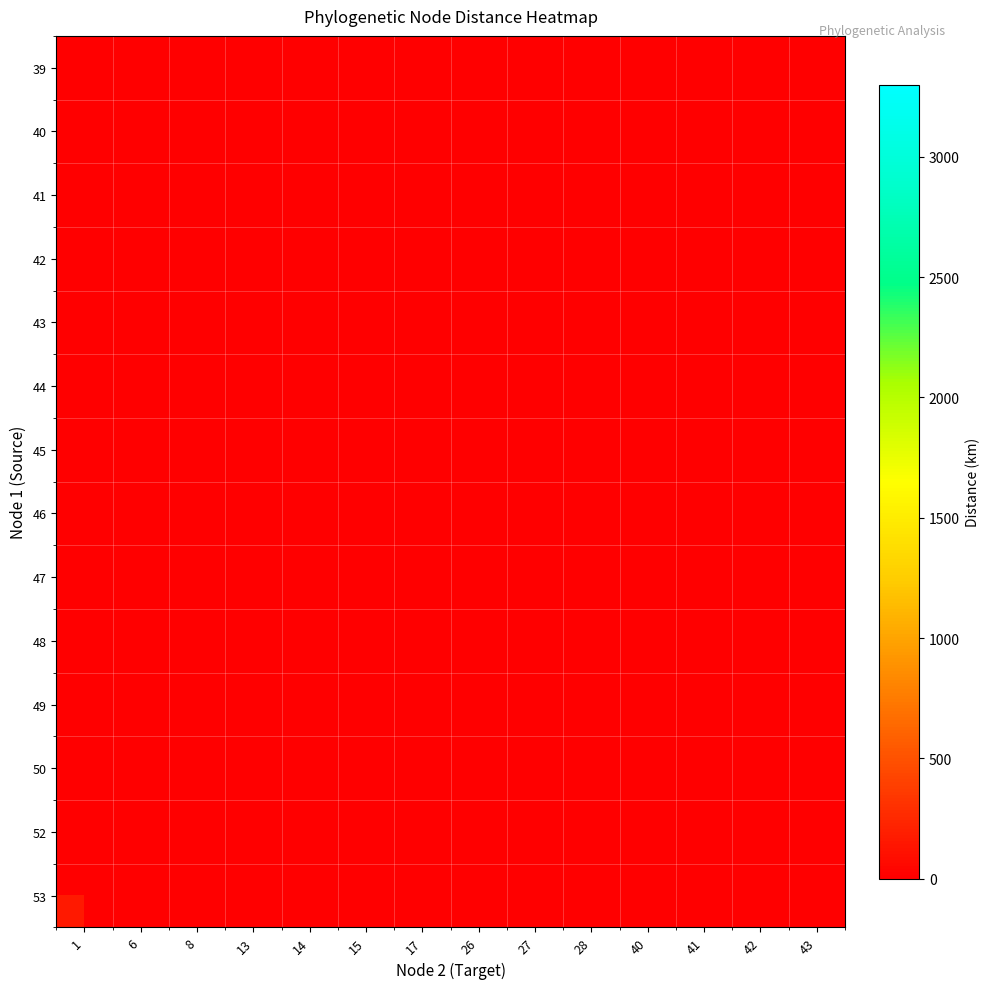

List the series in order of their peak value, highest first.

39, 40, 41, 42, 43, 44, 45, 46, 47, 48, 49, 50, 52, 53